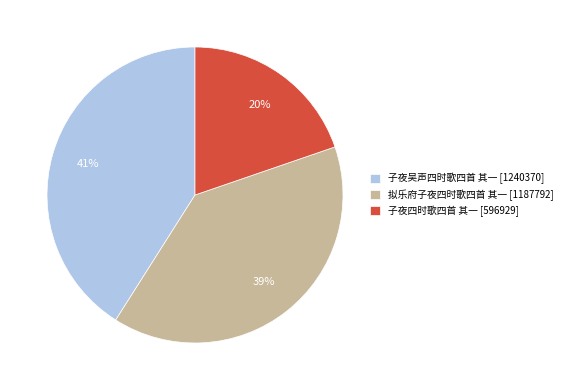

Is it true that 子夜吴声四时歌四首 其一 is 32% of the pie?

False